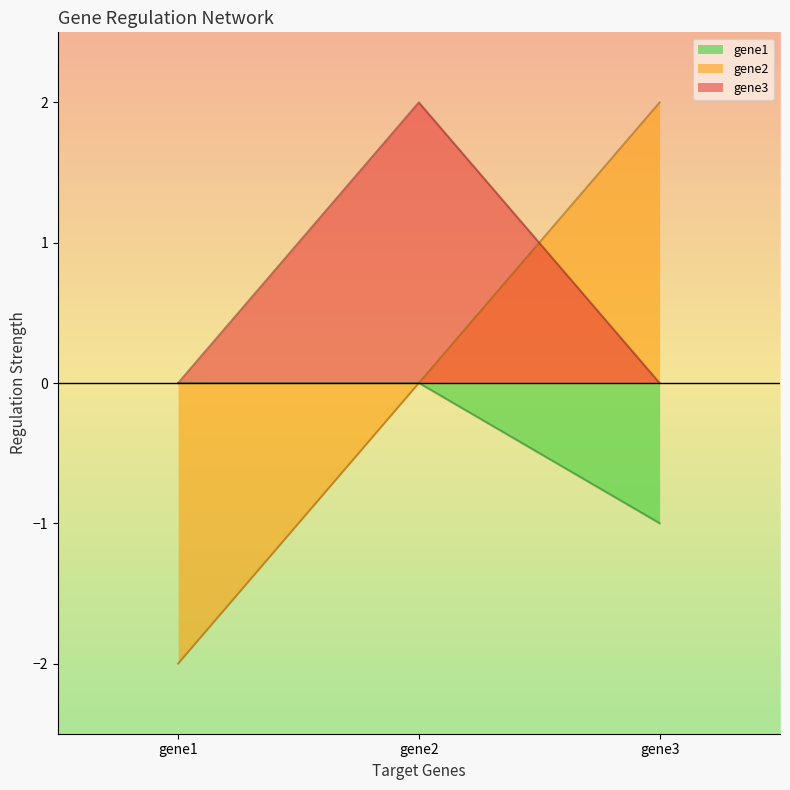

Reading left to right, extract all data points from this chart.

gene1: gene1=0.0	gene2=0.0	gene3=-1.0
gene2: gene1=-2.0	gene2=0.0	gene3=2.0
gene3: gene1=0.0	gene2=2.0	gene3=0.0